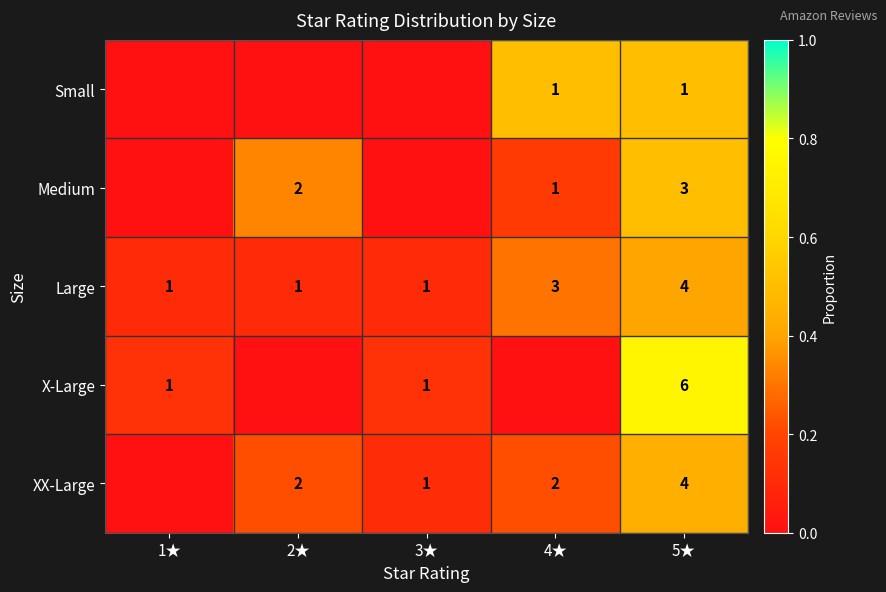

True or false: XX-Large has a value of 3 at 4★.

False